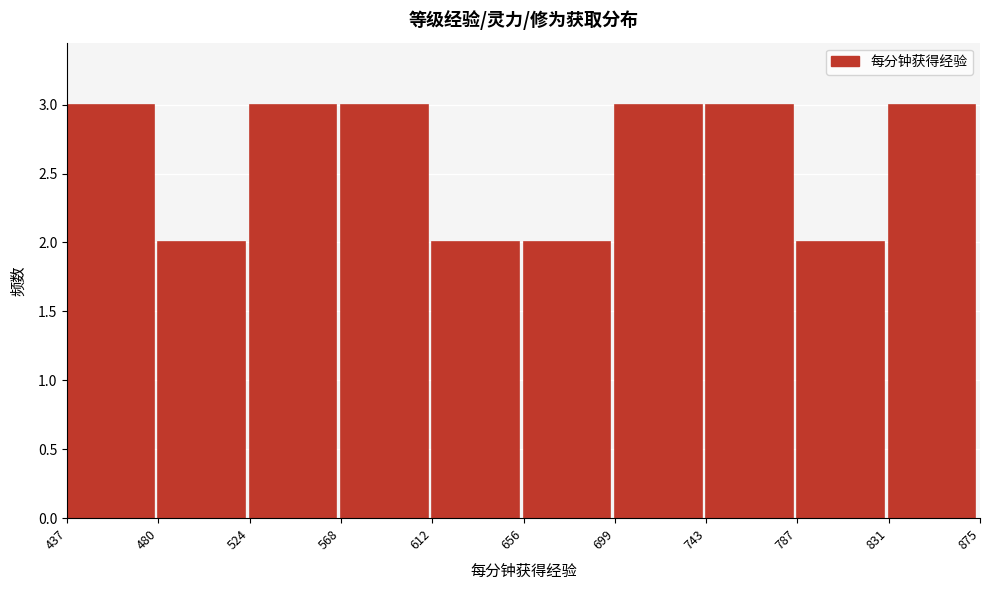

Reading left to right, list every bar in this chart as the range it spans on the x-axis followed by its height. The values are not printed on the chart, so give them approximately, as read against the axis.

437 to 480: 3
480 to 524: 2
524 to 568: 3
568 to 612: 3
612 to 656: 2
656 to 699: 2
699 to 743: 3
743 to 787: 3
787 to 831: 2
831 to 875: 3